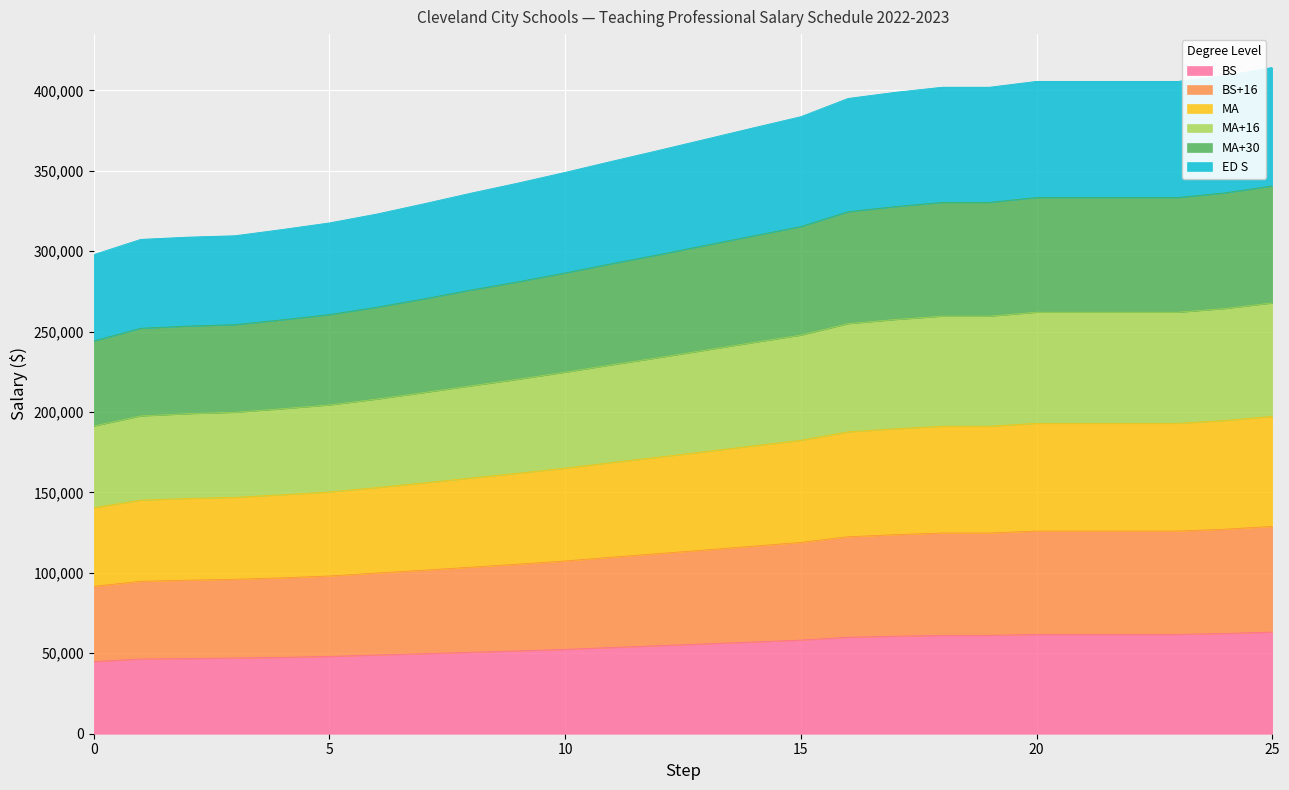

What is the highest value of the BS series?

63211